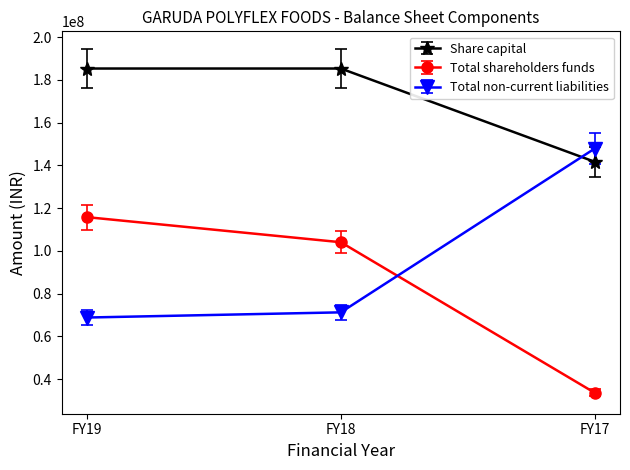

Count the Total shareholders funds values in the range 33642933 to 115757943.

3